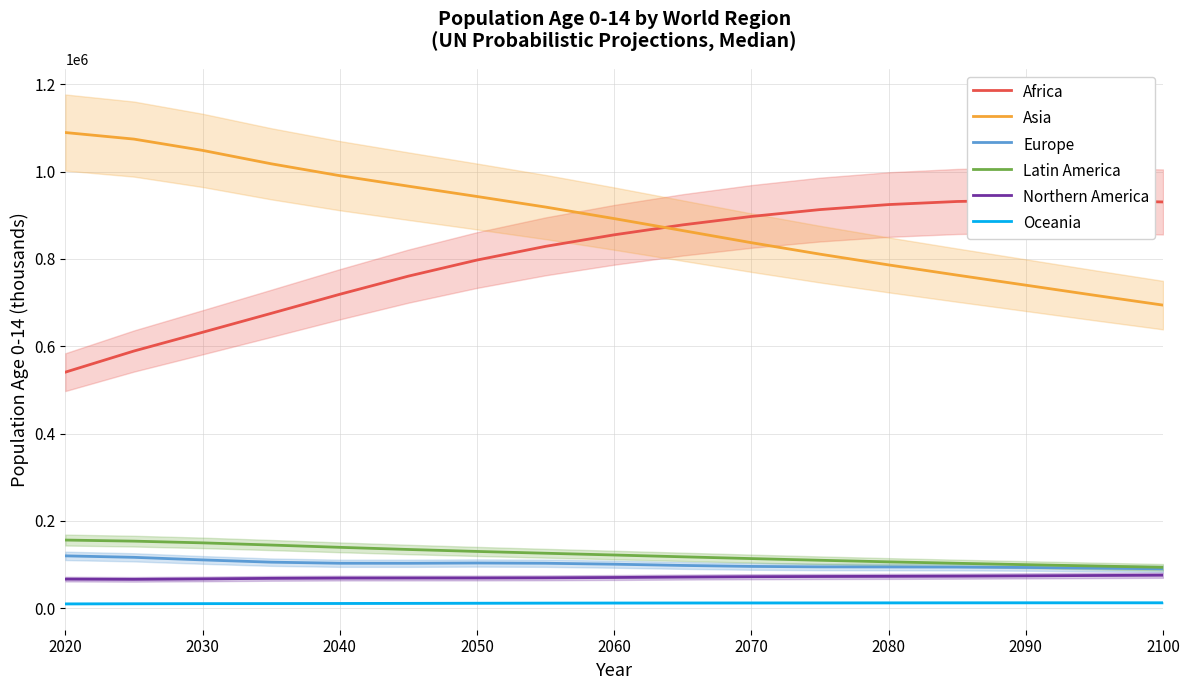

Which series has the widest spread of values?

Asia